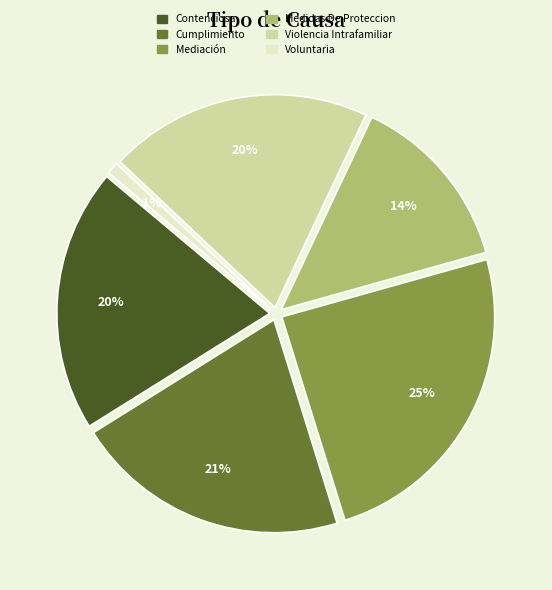

To the nearest percent, what percentage of the pie is Contenciosa?

20%